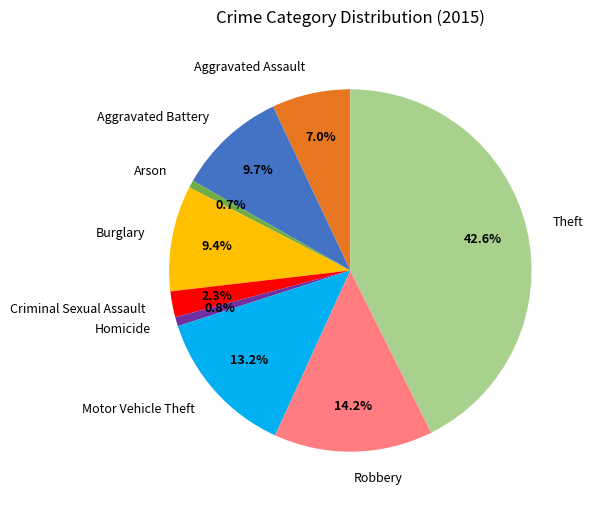

Approximately how many times larger is the value at Arson compared to Burglary?

0.1